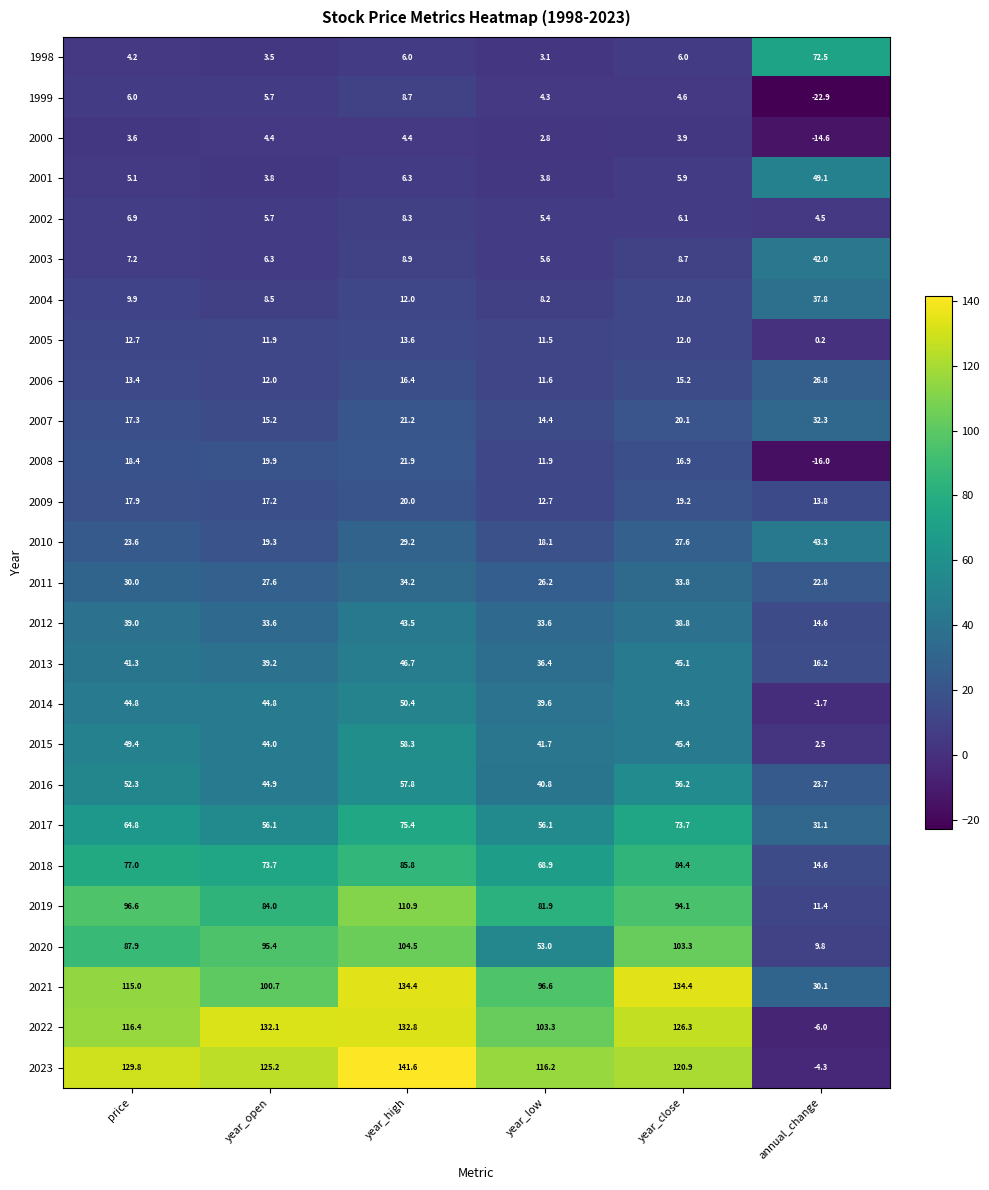

The 2003 series shows 5.6 at year_low. True or false?

True